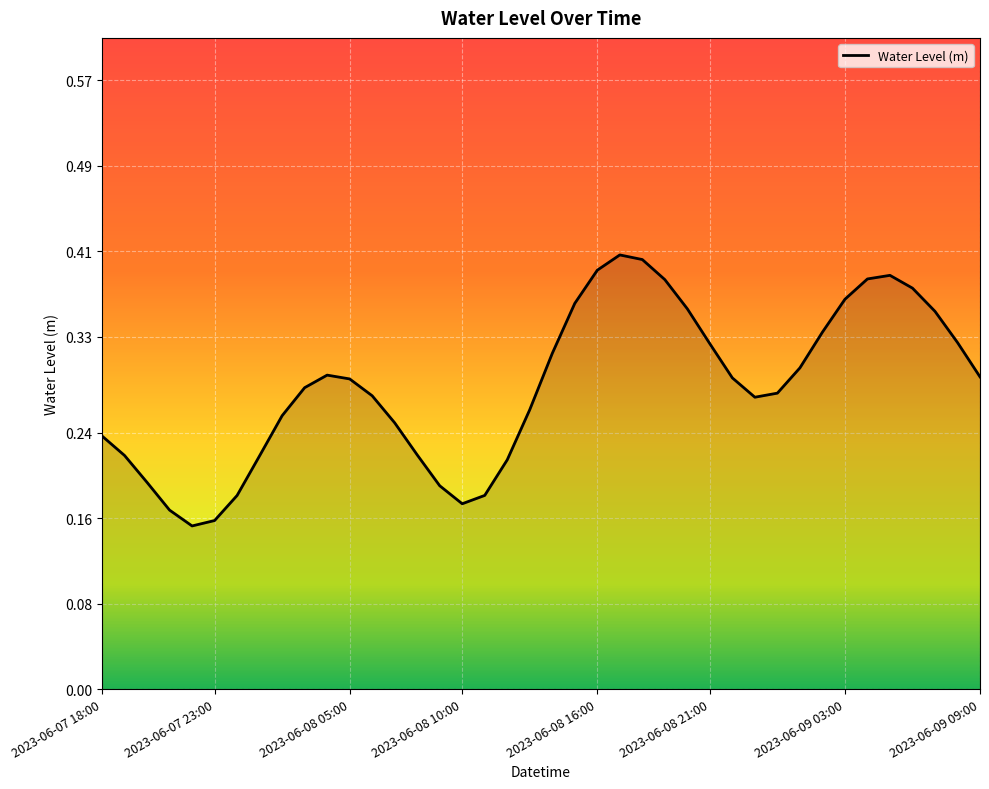

How many lines are shown in the chart?

1